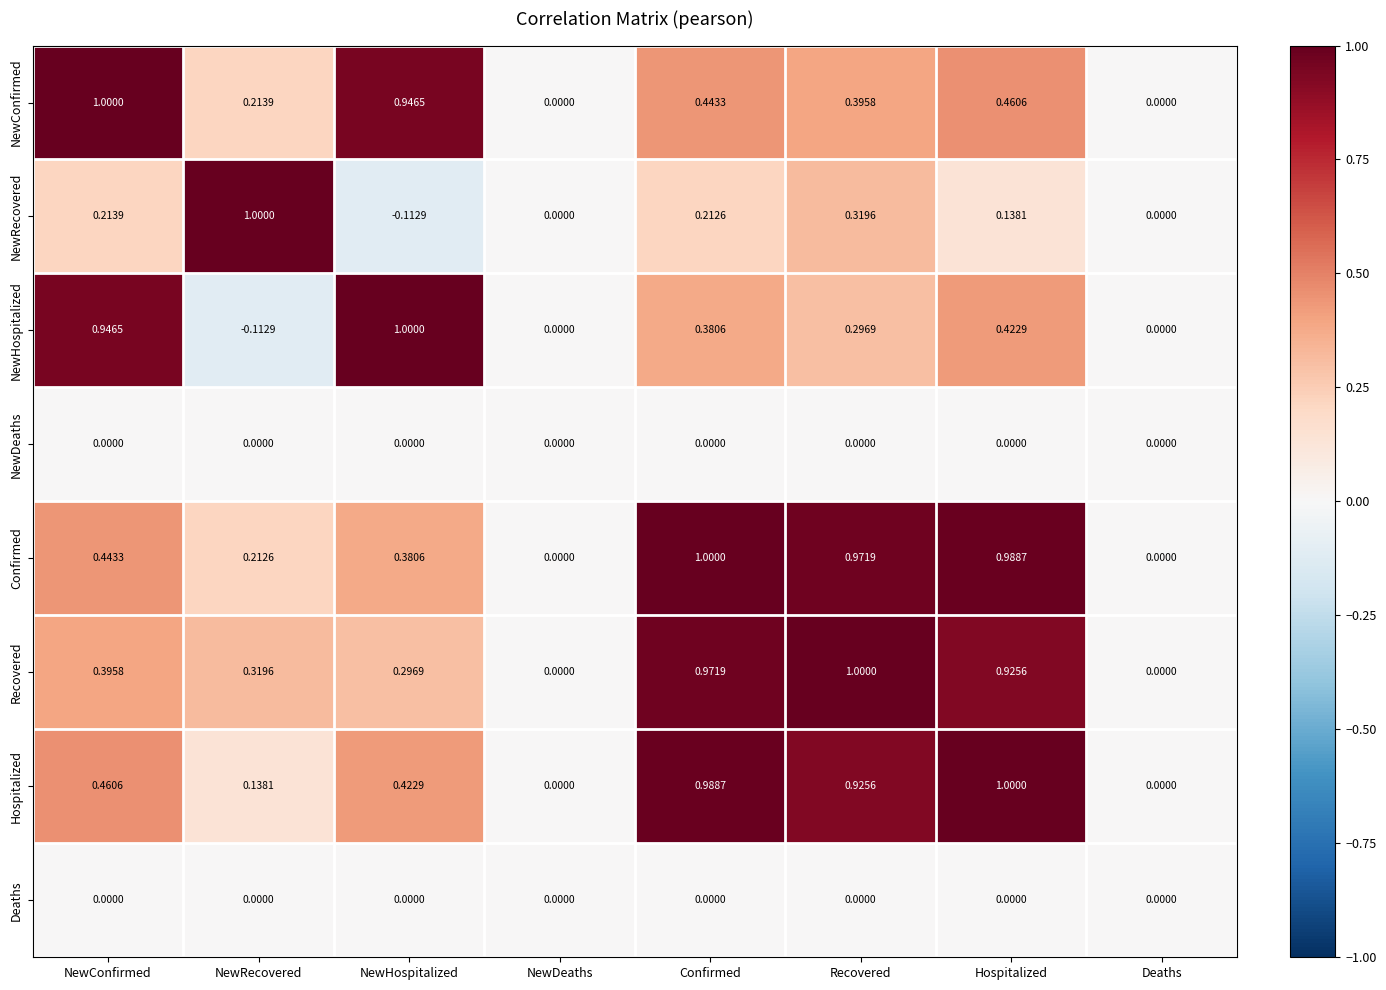

Between Recovered and Deaths, which series saw the biggest shift?

Recovered